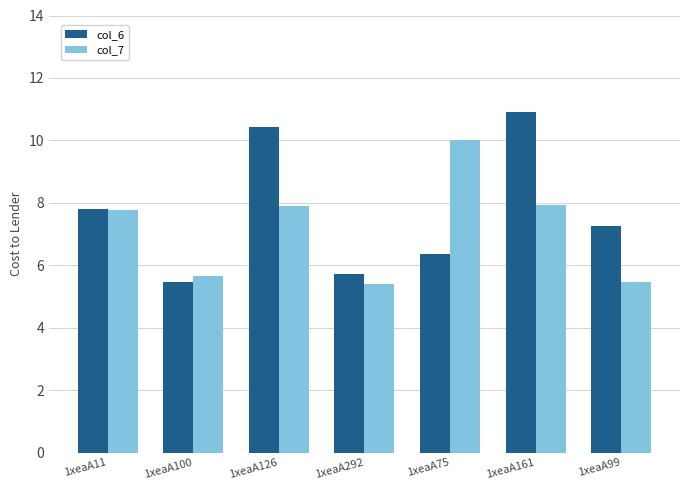

Is it true that col_7 equals 10.9 at 1xeaA11?

False